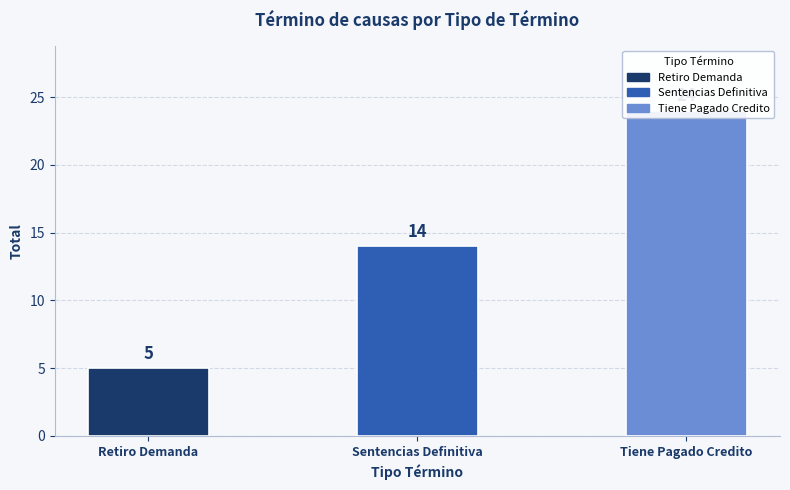

What is the change in value from Retiro Demanda to Tiene Pagado Credito?

+19